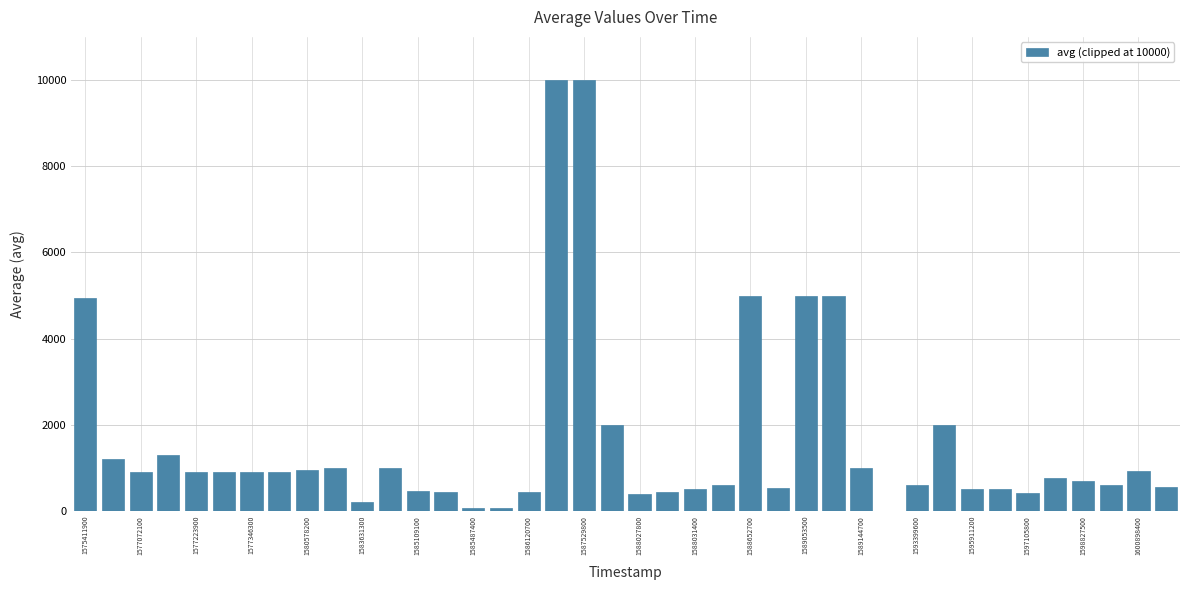

What is the greatest value displayed?

10000